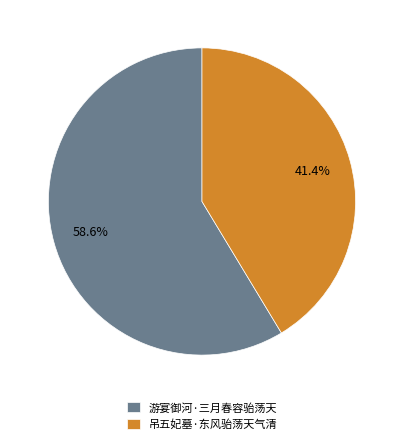

To the nearest percent, what is the average slice percentage?

50%